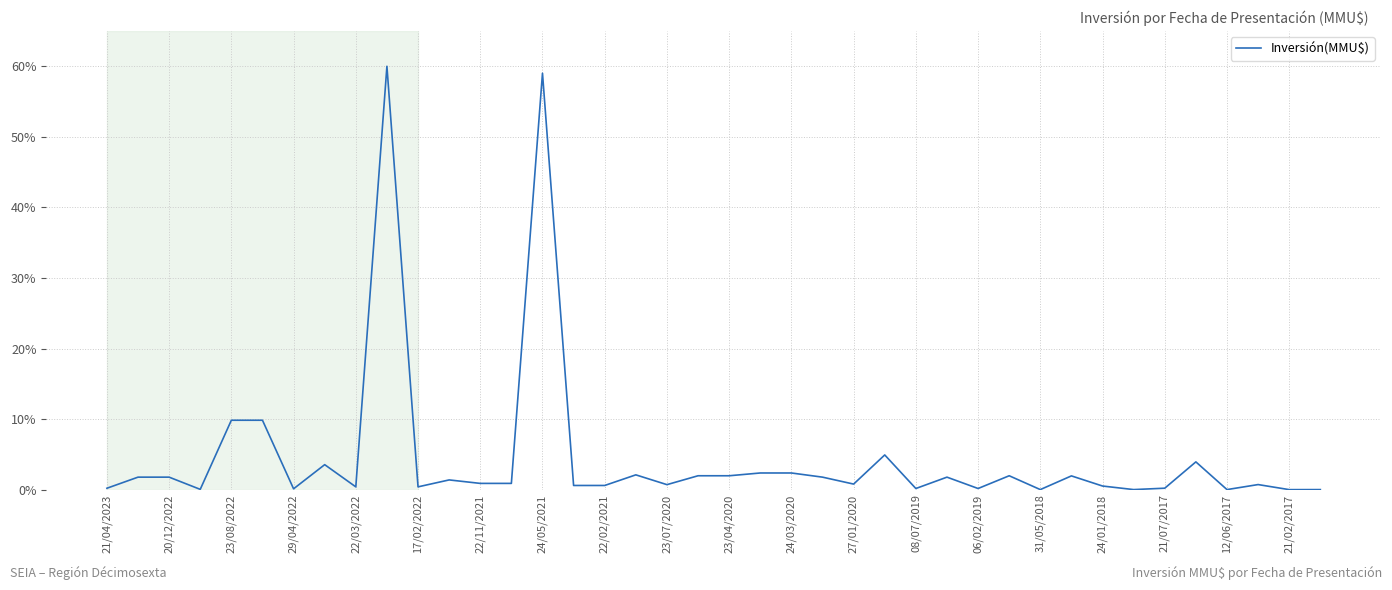

What is the greatest value displayed?

60.0